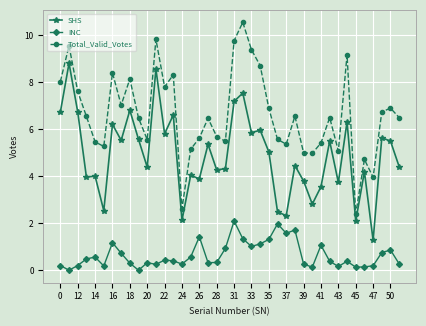

What is the lowest value of the SHS series?

1.3